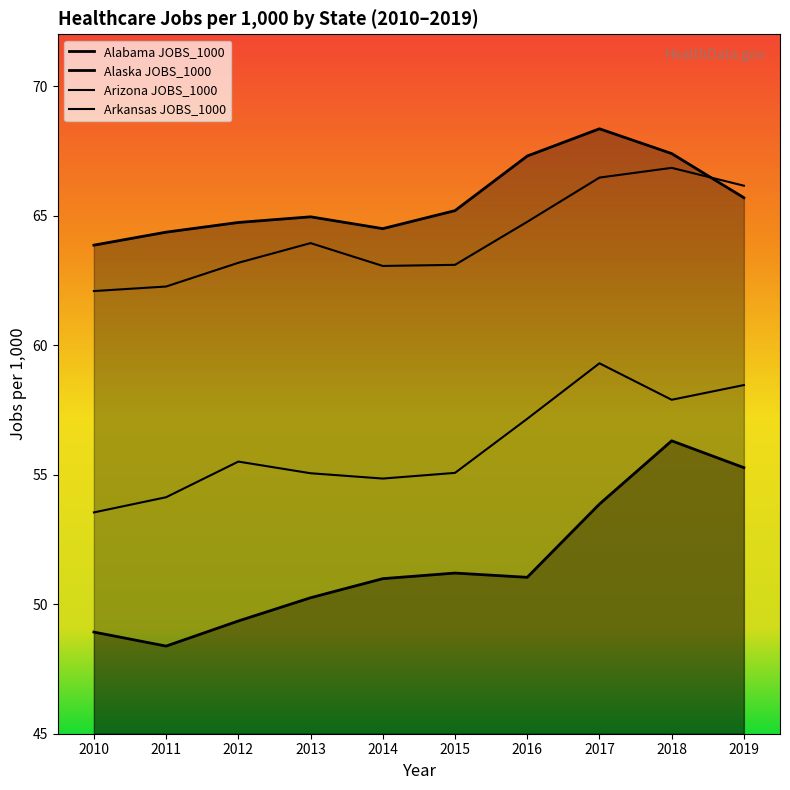

In Arkansas JOBS_1000, how many points are lower than both neighbors (excluding endpoints)?

1